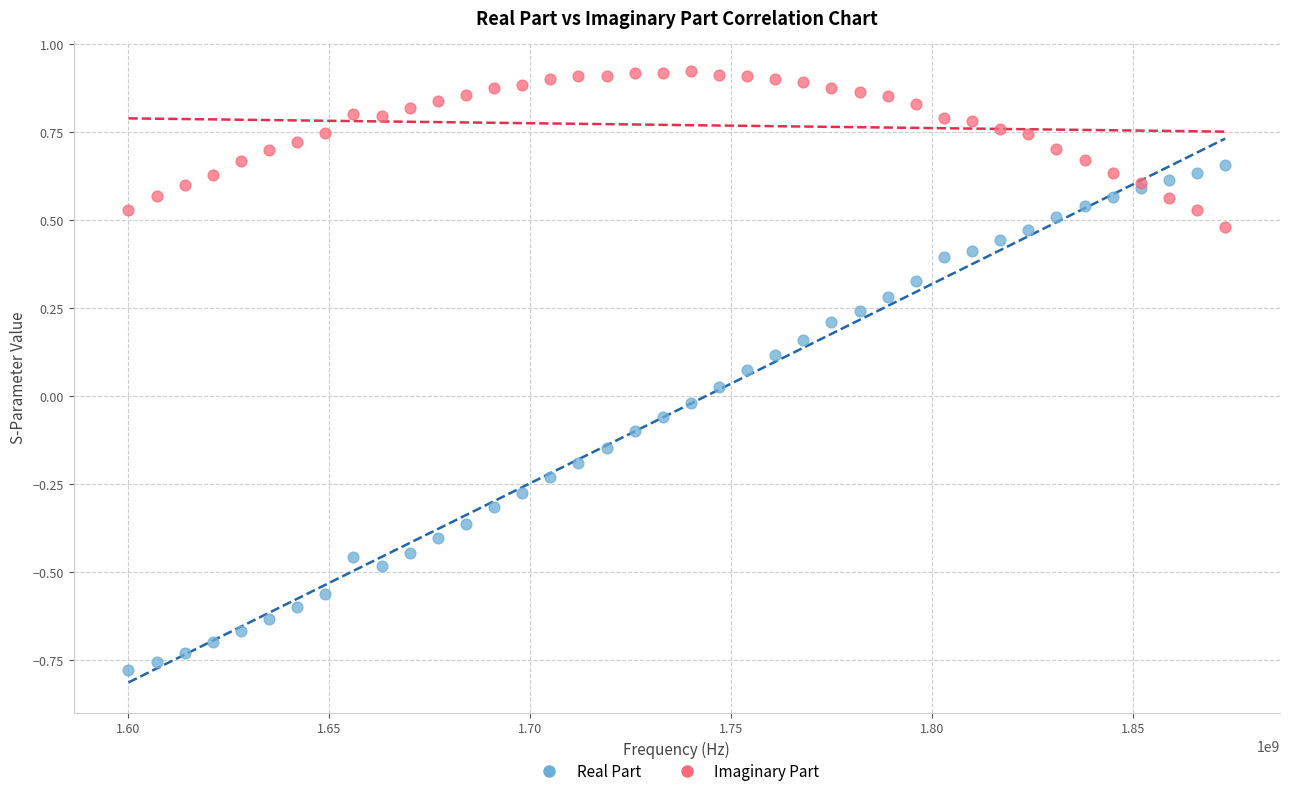

Which series contains the highest Y value?

Imaginary Part